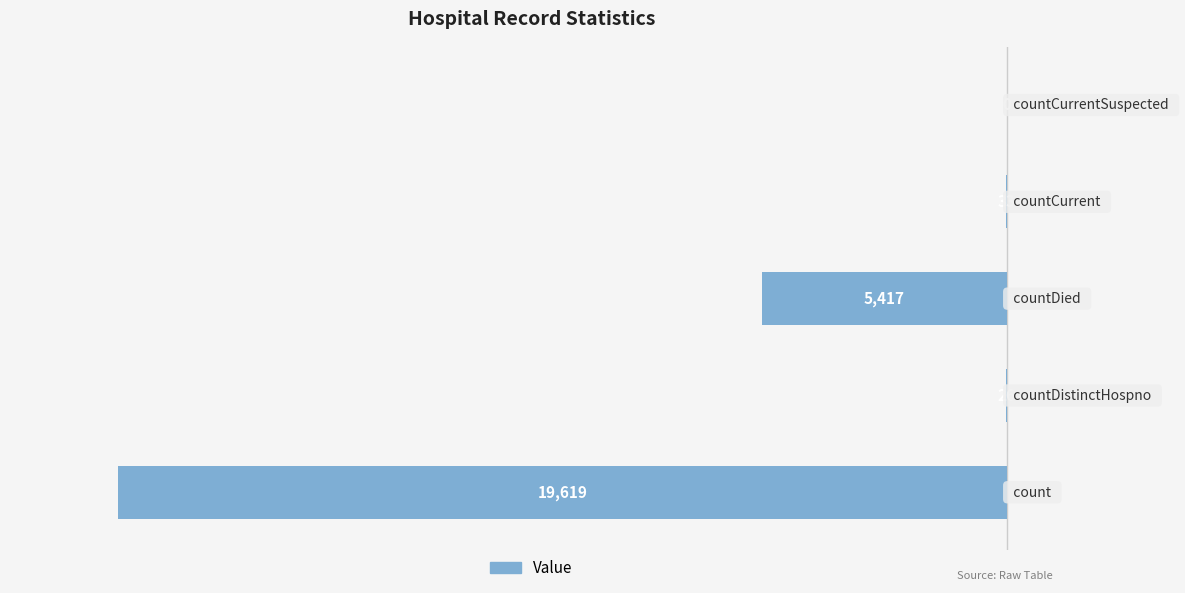

List the labels in order of value, largest first.

4, 1, 3, 2, 0